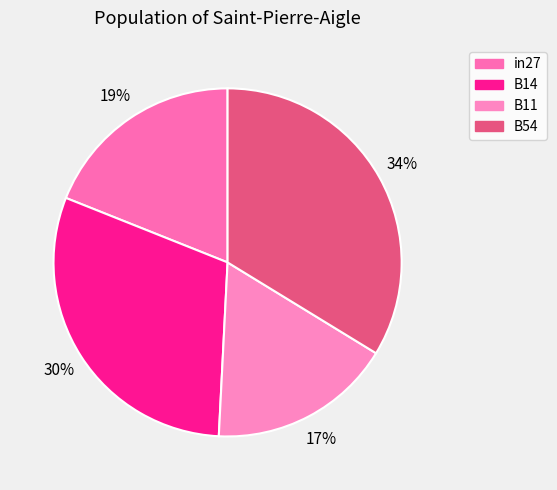

What percentage is the B54 slice, to the nearest percent?

34%